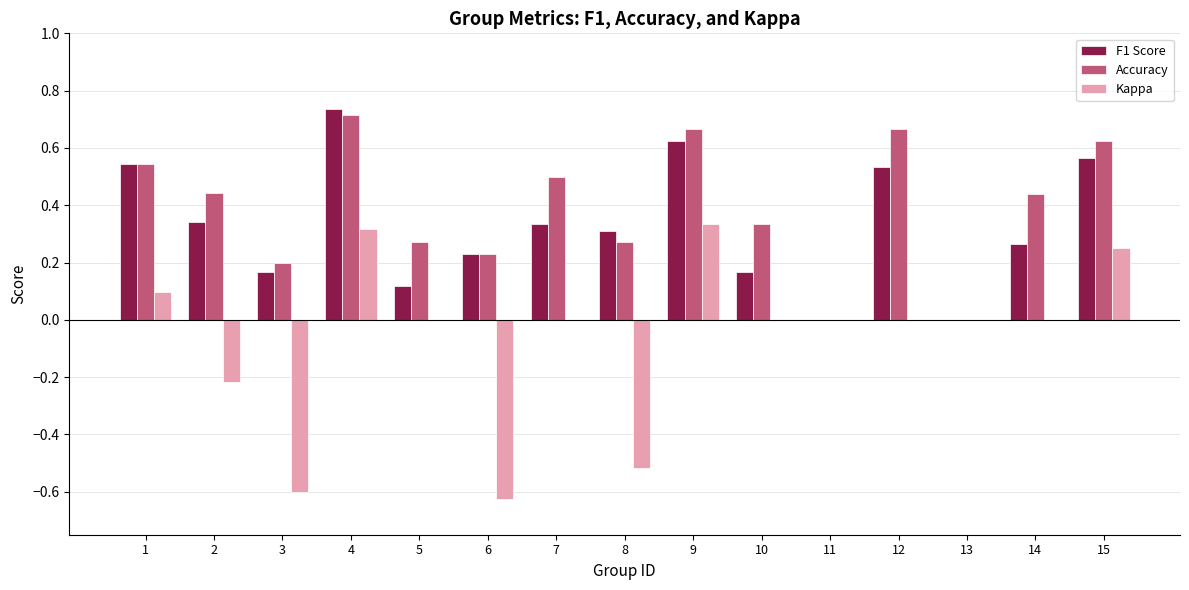

Between 4 and 6, which series saw the biggest shift?

Kappa